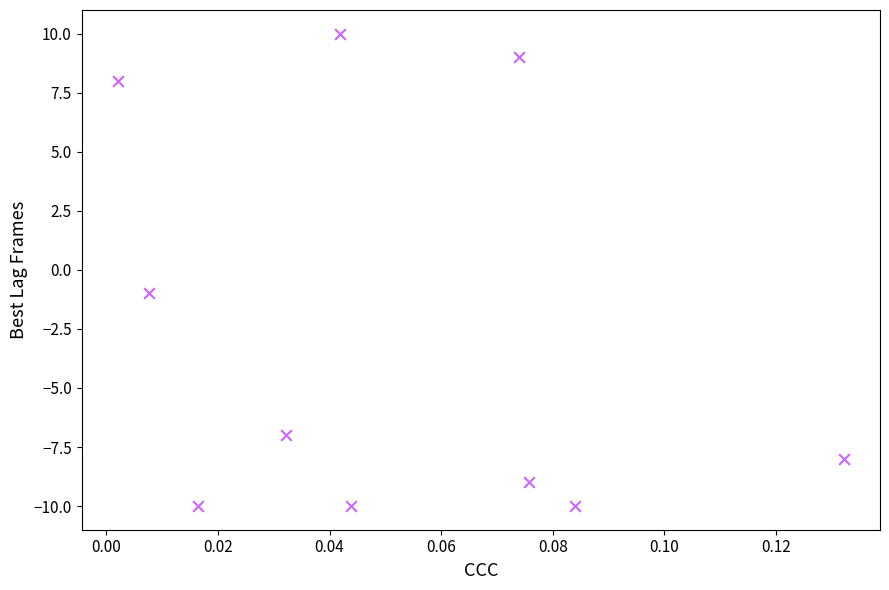

What is the range of Y values (max minus min)?

20